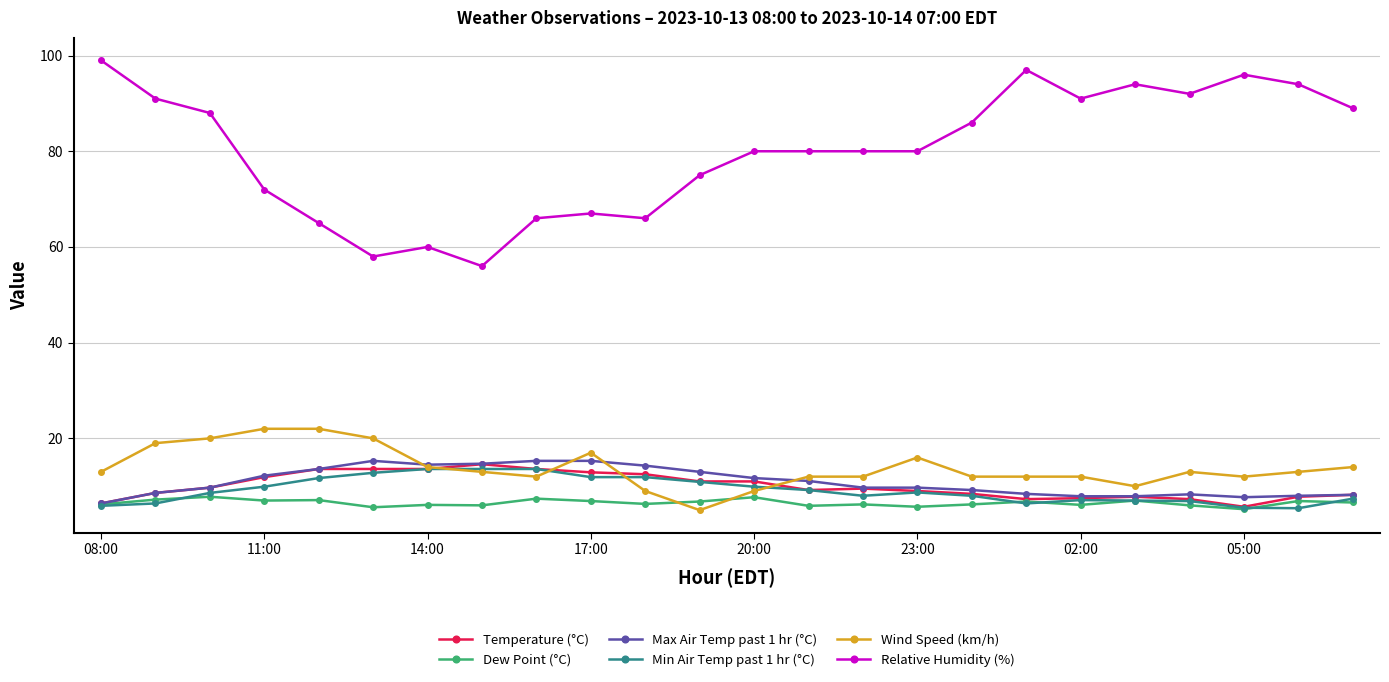

What is the sum of all Max Air Temp past 1 hr (°C) values?

260.7